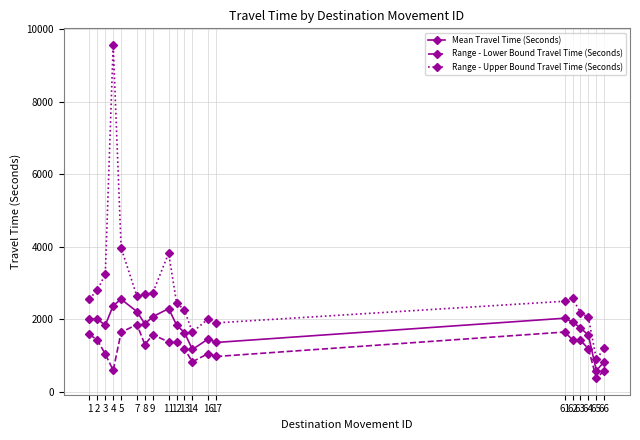

List the series in order of their peak value, lowest first.

Range - Lower Bound Travel Time (Seconds), Mean Travel Time (Seconds), Range - Upper Bound Travel Time (Seconds)